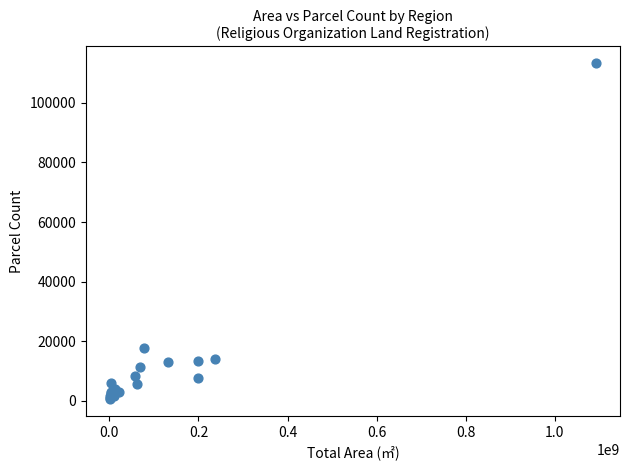

What Y value in the scatter plot is closest to 56923?

17623